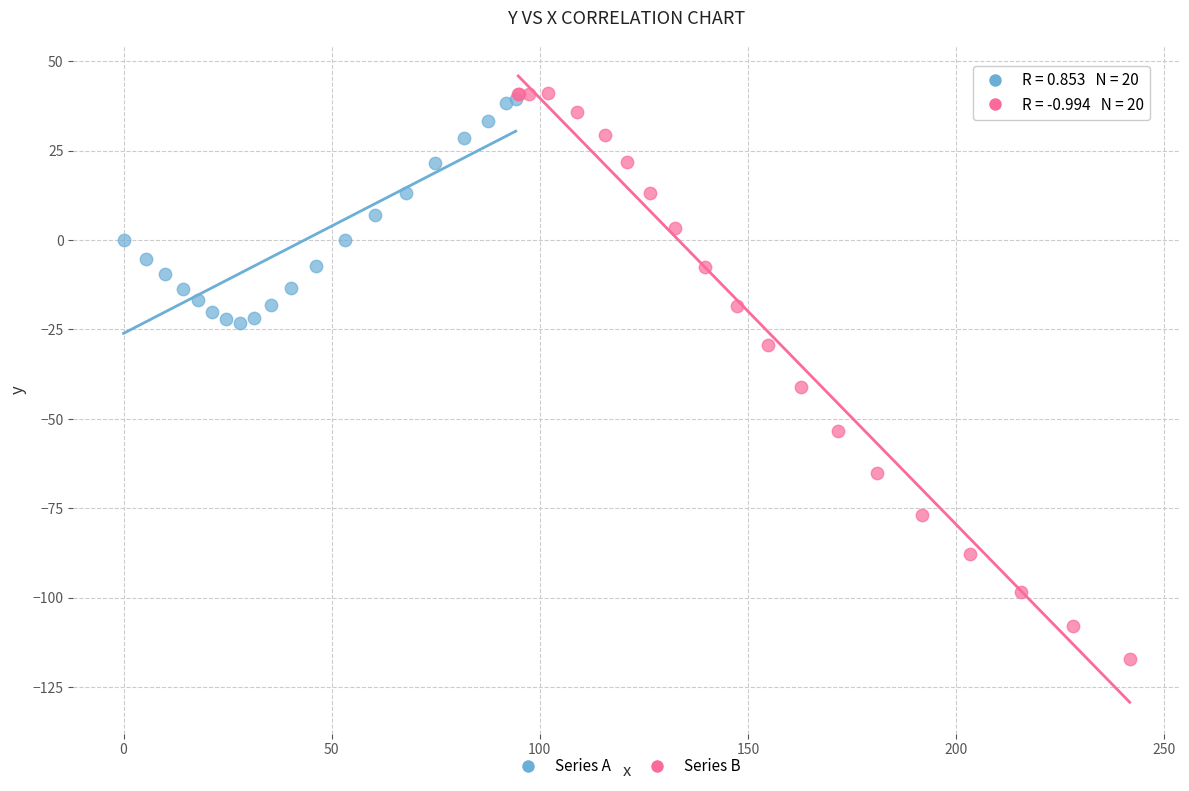

Which series has the widest spread of Y values?

Series B